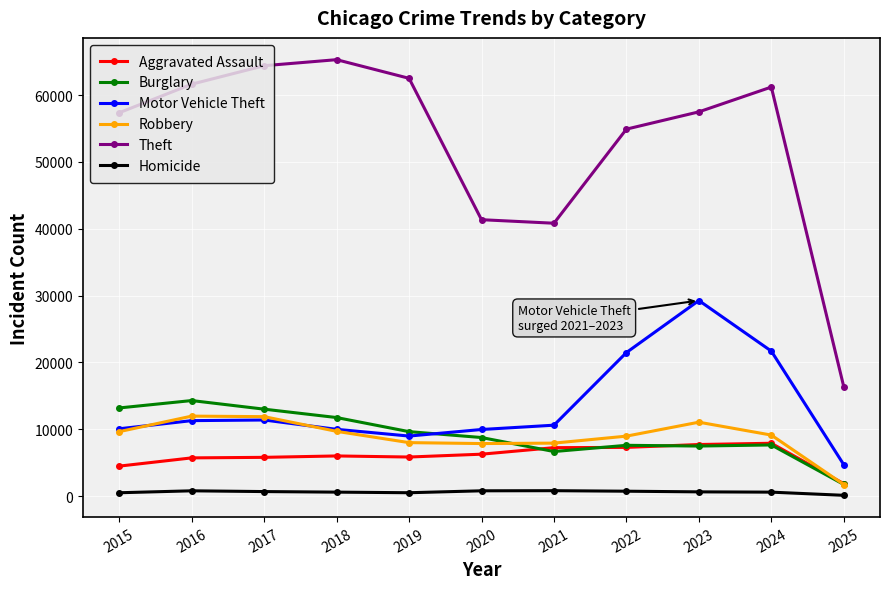

Is it true that Aggravated Assault equals 5841 at 2019?

True